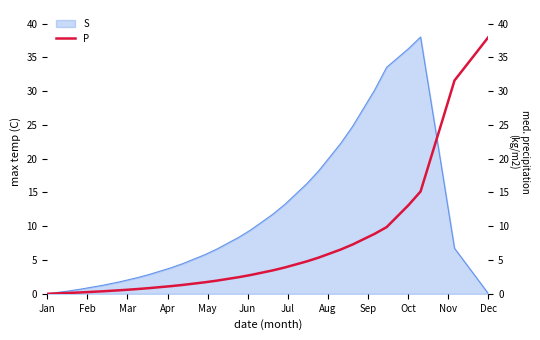

The value at 23 is 15.5. True or false?

False